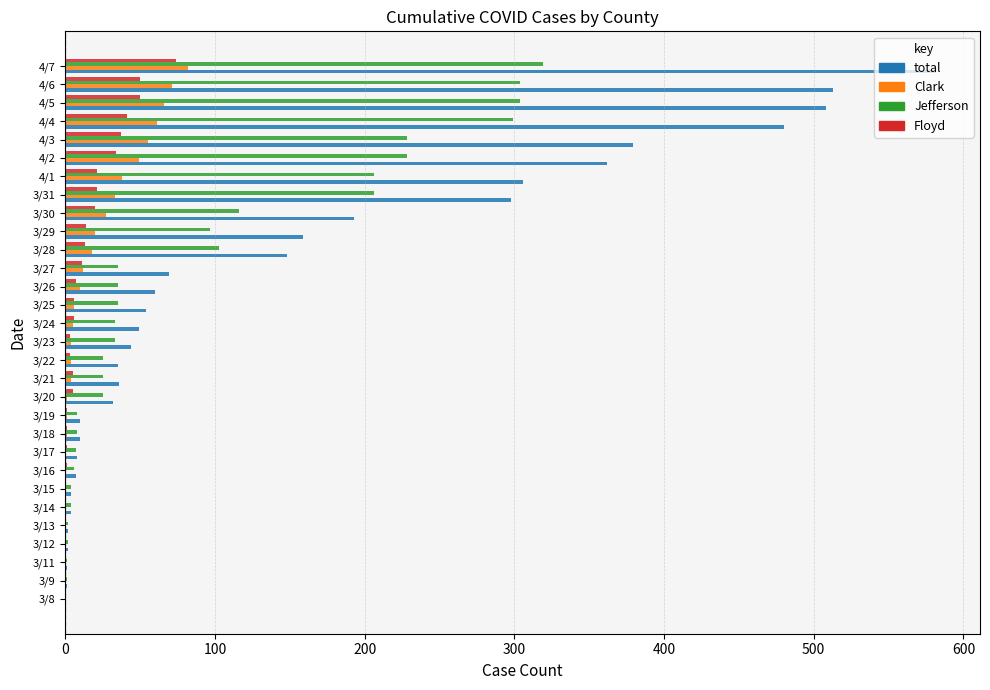

How many categories are shown in the chart?

30